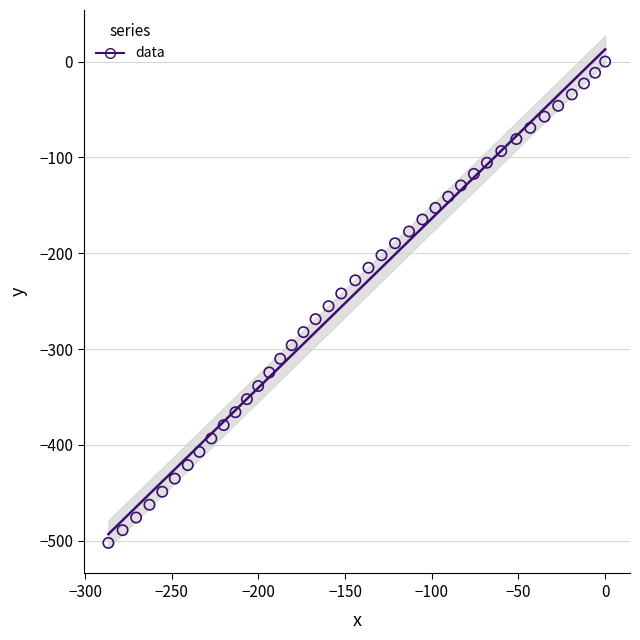

What is the range of X values (max minus min)?

286.5